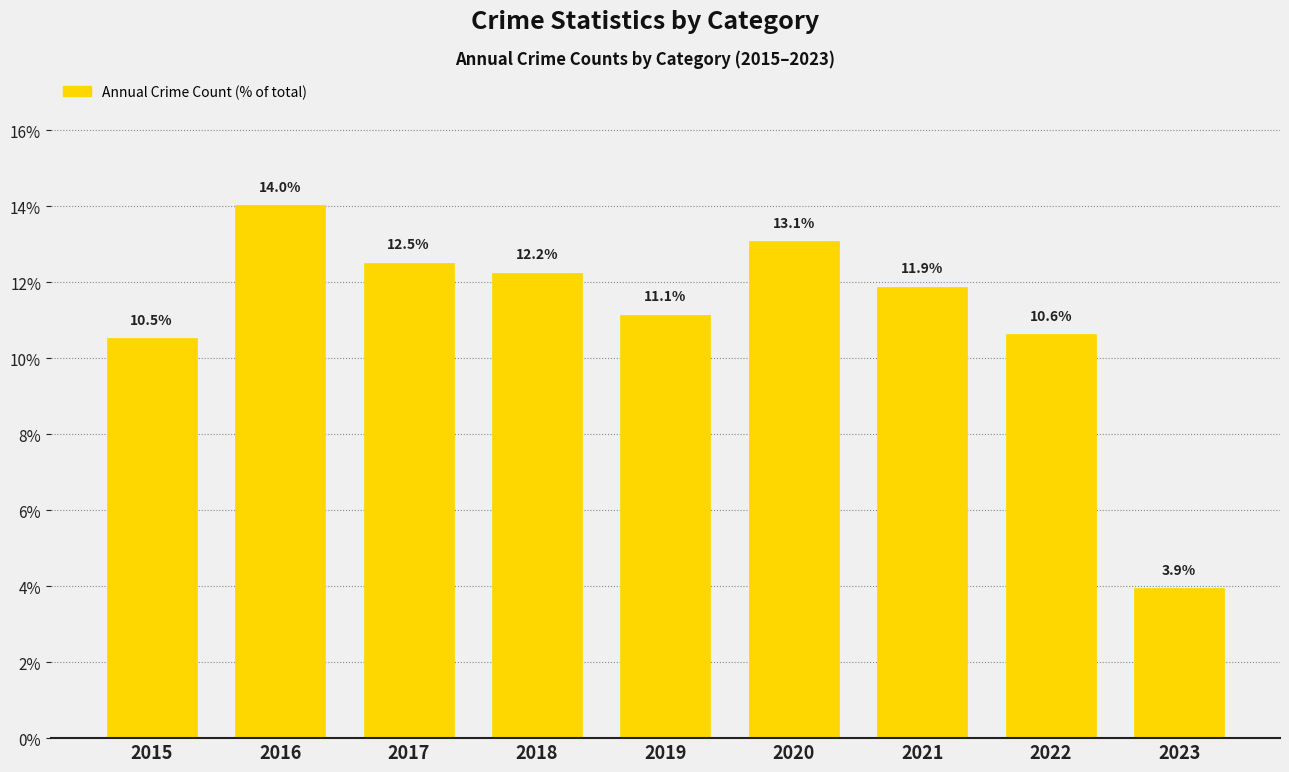

The chart shows a value of 12.2 at 2018. True or false?

True